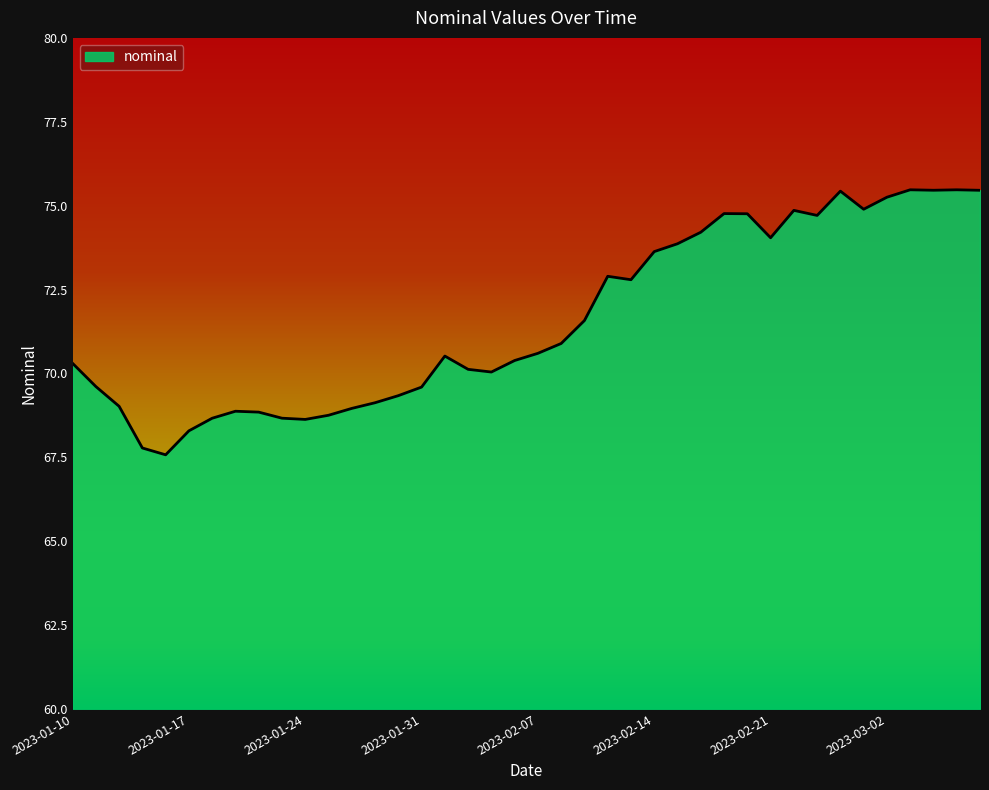

Does the chart have visible grid lines?

No